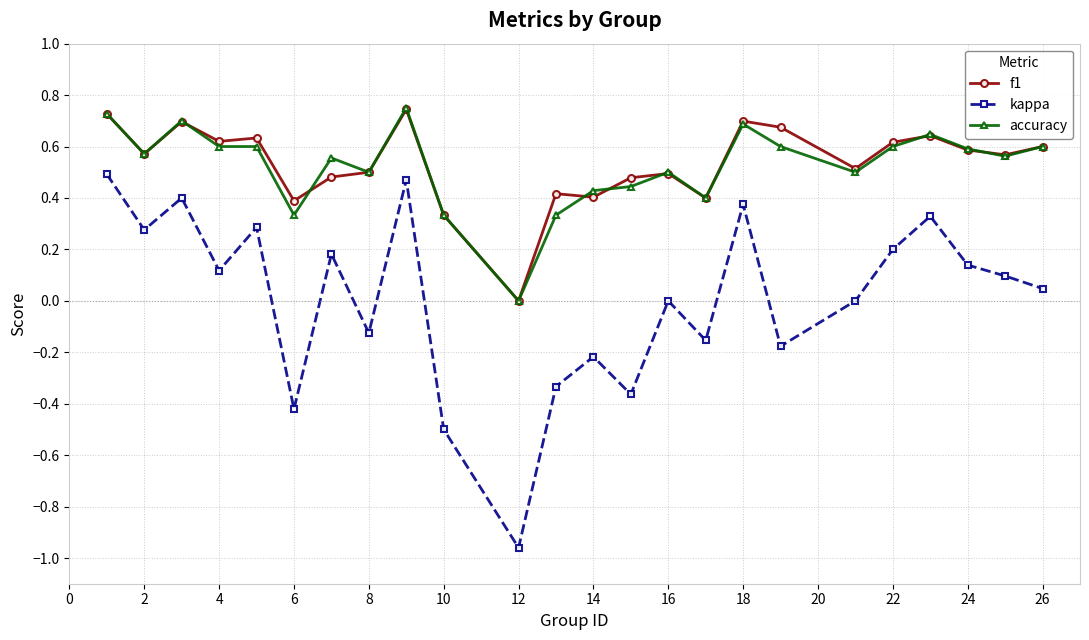

True or false: kappa and f1 intersect in this chart.

False